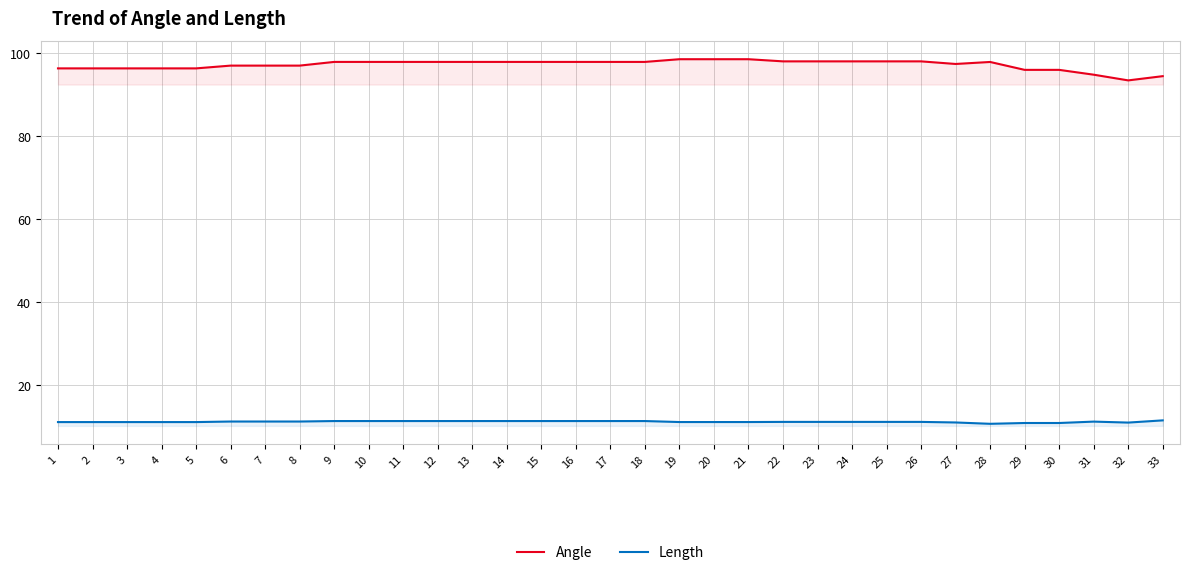

How many series are shown in this chart?

2